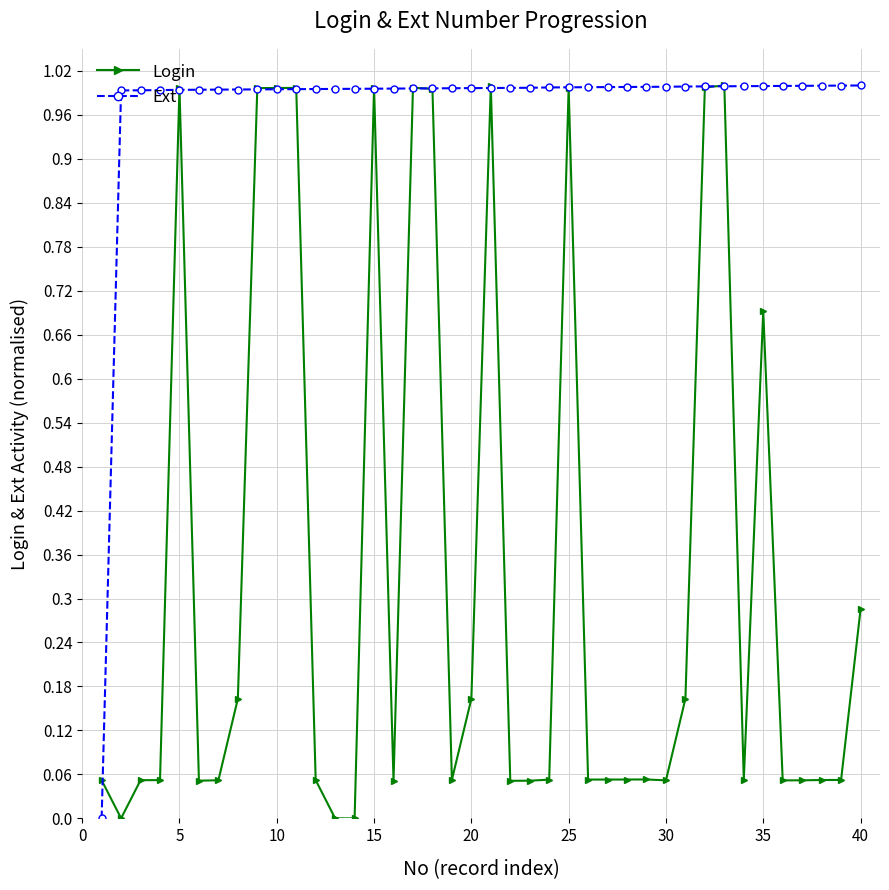

In Login, how many points are higher than both neighbors (excluding endpoints)?

9